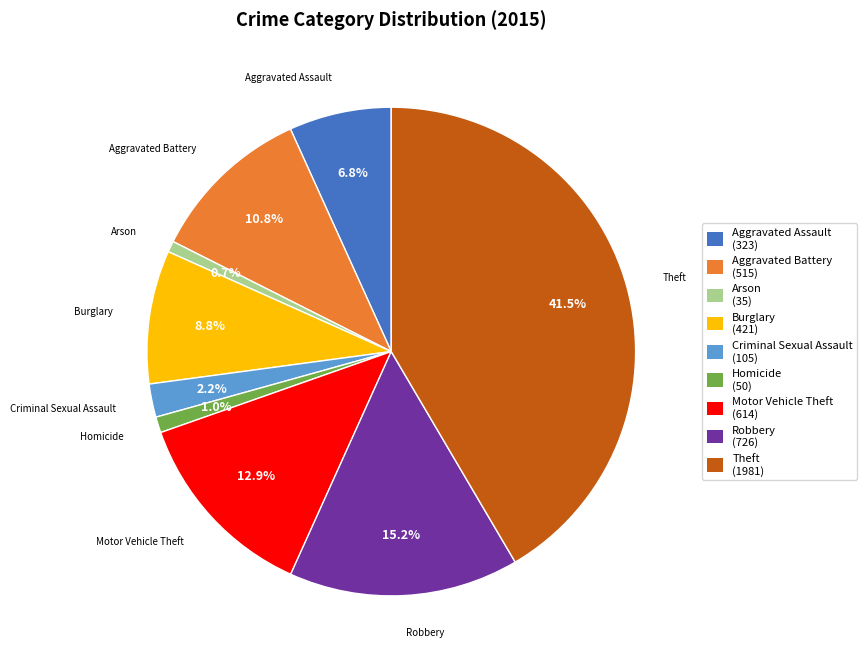

Is Aggravated Assault the majority of the pie?

No